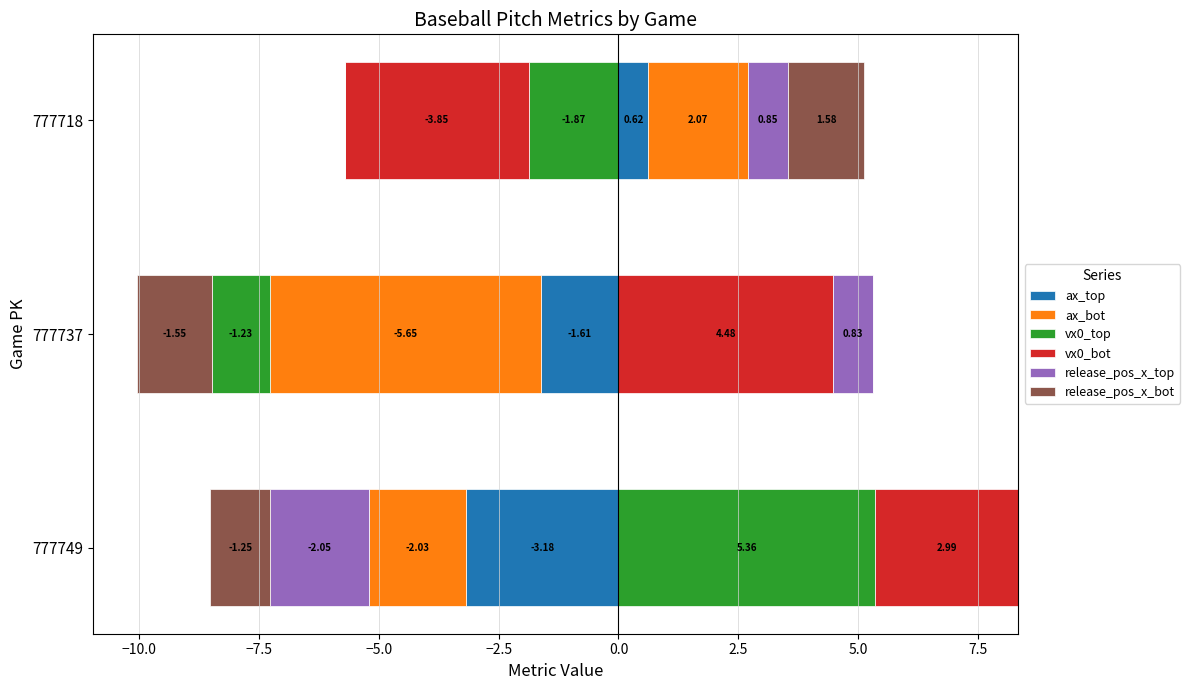

True or false: release_pos_x_top has a value of 1.5 at 777737.

False